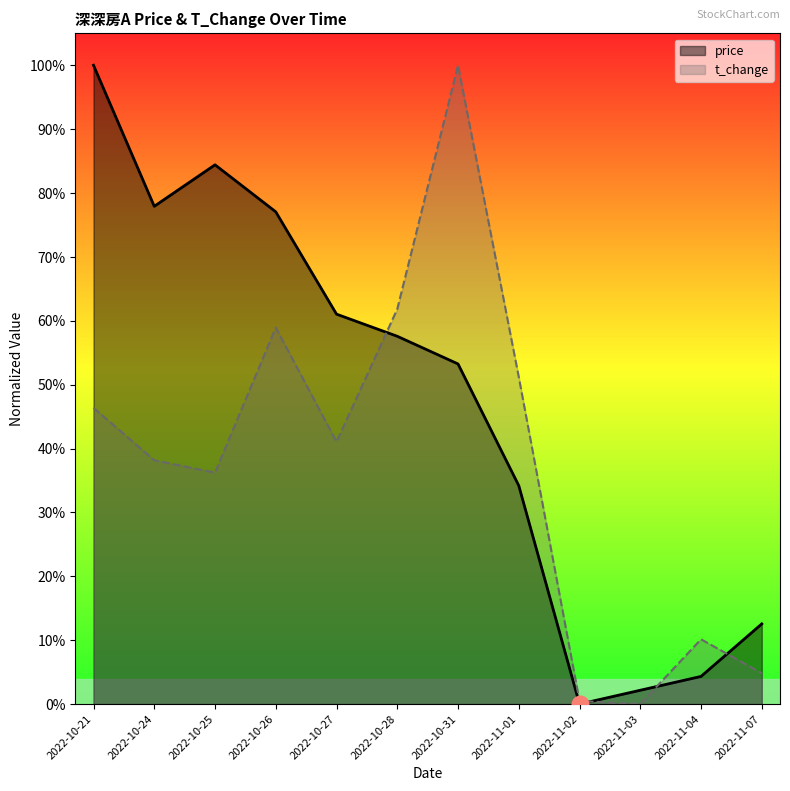

Is the value of price at 2022-10-21 greater than the value of t_change at 2022-11-07?

Yes